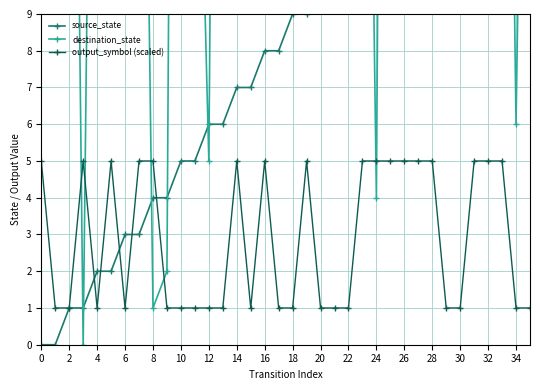

What is the average value of the source_state series?

8